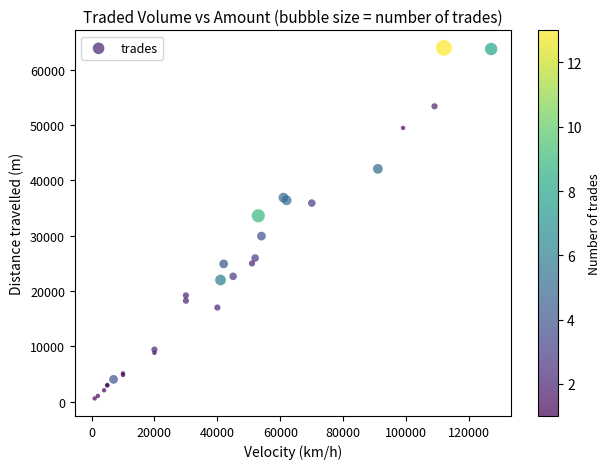

What Y value in the scatter plot is closest to 32270?

33600